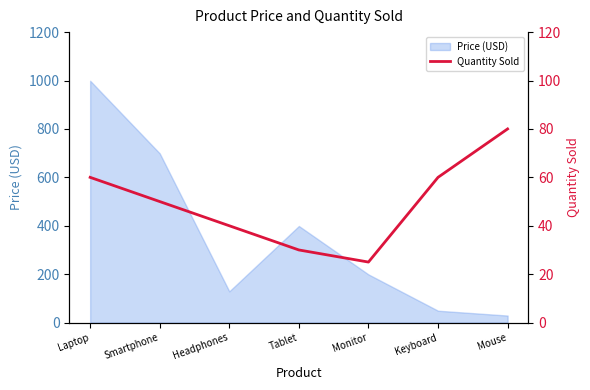

What value does the Price (USD) series have at Tablet?

399